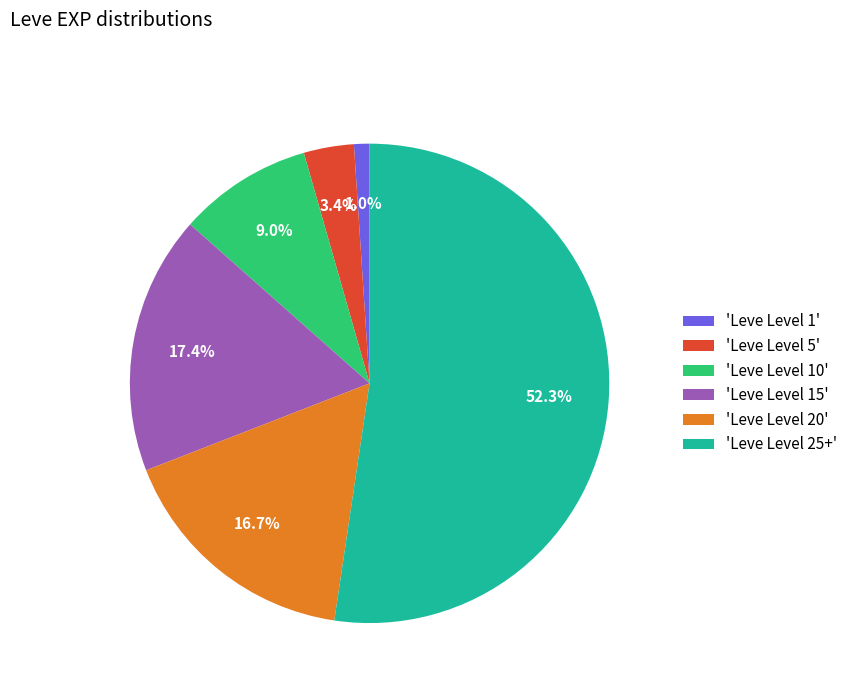

Rank the categories by value from highest to lowest.

'Leve Level 25+', 'Leve Level 15', 'Leve Level 20', 'Leve Level 10', 'Leve Level 5', 'Leve Level 1'